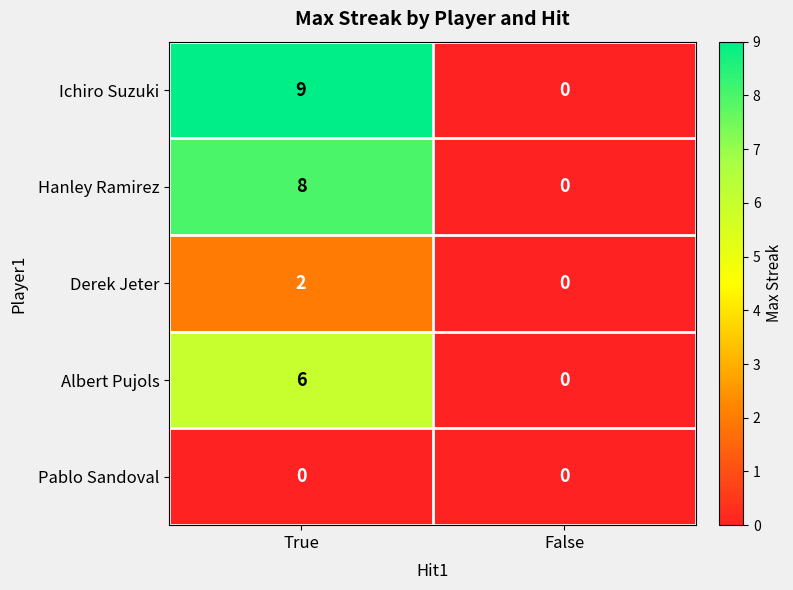

Is it true that Ichiro Suzuki equals 5 at True?

False